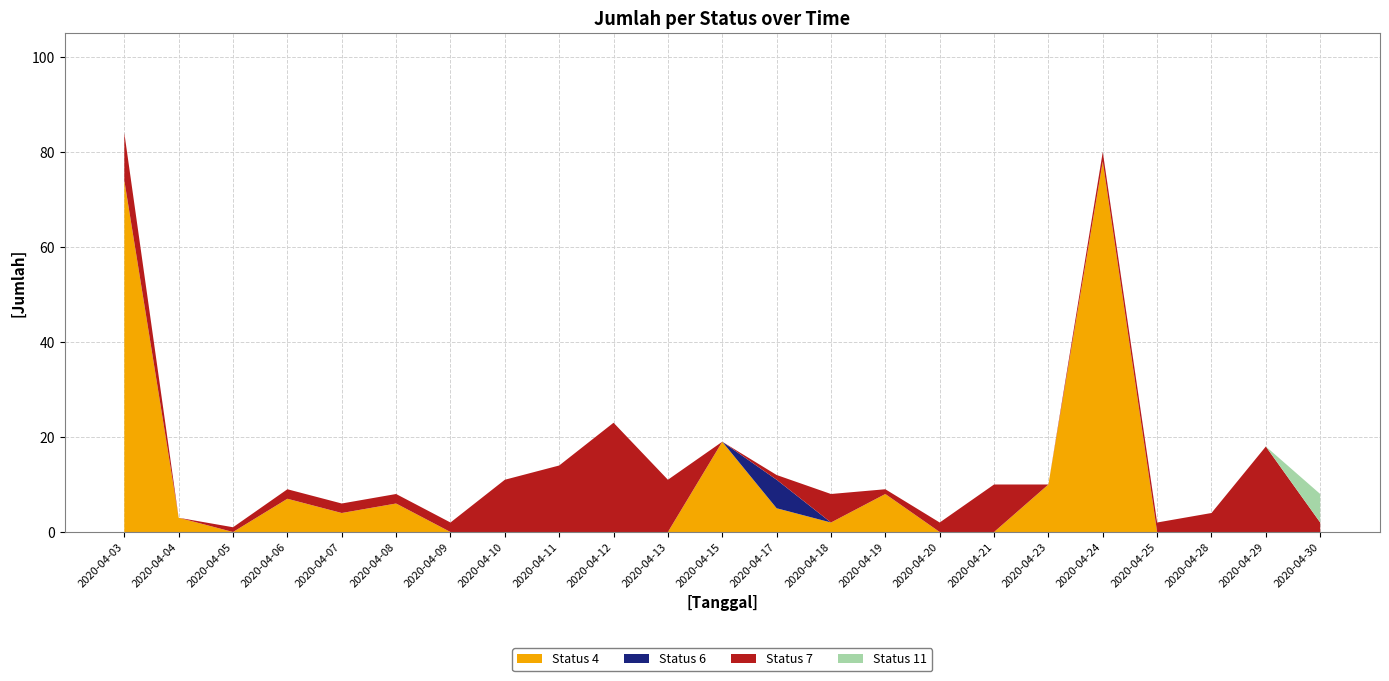

Reading right to left, what are all the values shown in this chart?

Status 4: 2020-04-30=0	2020-04-29=0	2020-04-28=0	2020-04-25=0	2020-04-24=78	2020-04-23=10	2020-04-21=0	2020-04-20=0	2020-04-19=8	2020-04-18=2	2020-04-17=5	2020-04-15=19	2020-04-13=0	2020-04-12=0	2020-04-11=0	2020-04-10=0	2020-04-09=0	2020-04-08=6	2020-04-07=4	2020-04-06=7	2020-04-05=0	2020-04-04=3	2020-04-03=74
Status 6: 2020-04-30=0	2020-04-29=0	2020-04-28=0	2020-04-25=0	2020-04-24=0	2020-04-23=0	2020-04-21=0	2020-04-20=0	2020-04-19=0	2020-04-18=0	2020-04-17=6	2020-04-15=0	2020-04-13=0	2020-04-12=0	2020-04-11=0	2020-04-10=0	2020-04-09=0	2020-04-08=0	2020-04-07=0	2020-04-06=0	2020-04-05=0	2020-04-04=0	2020-04-03=0
Status 7: 2020-04-30=2	2020-04-29=18	2020-04-28=4	2020-04-25=2	2020-04-24=2	2020-04-23=0	2020-04-21=10	2020-04-20=2	2020-04-19=1	2020-04-18=6	2020-04-17=1	2020-04-15=0	2020-04-13=11	2020-04-12=23	2020-04-11=14	2020-04-10=11	2020-04-09=2	2020-04-08=2	2020-04-07=2	2020-04-06=2	2020-04-05=1	2020-04-04=0	2020-04-03=10
Status 11: 2020-04-30=6	2020-04-29=0	2020-04-28=0	2020-04-25=0	2020-04-24=0	2020-04-23=0	2020-04-21=0	2020-04-20=0	2020-04-19=0	2020-04-18=0	2020-04-17=0	2020-04-15=0	2020-04-13=0	2020-04-12=0	2020-04-11=0	2020-04-10=0	2020-04-09=0	2020-04-08=0	2020-04-07=0	2020-04-06=0	2020-04-05=0	2020-04-04=0	2020-04-03=0